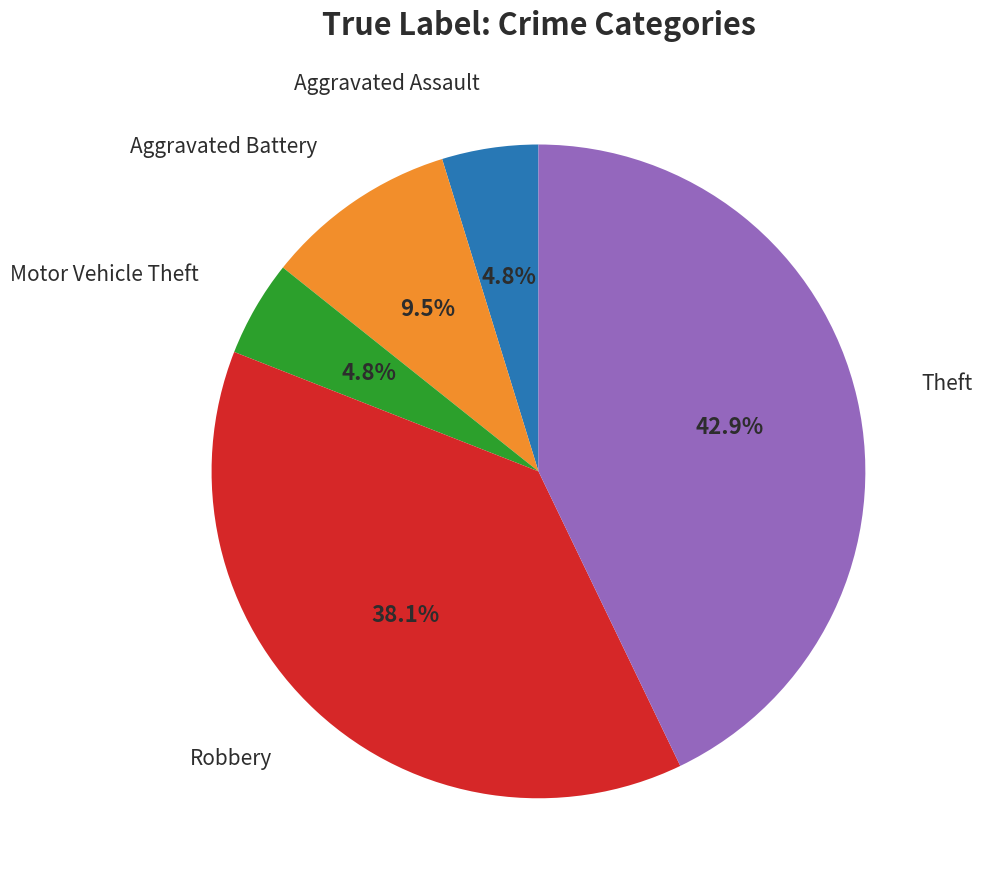

True or false: Robbery accounts for 52% of the total.

False